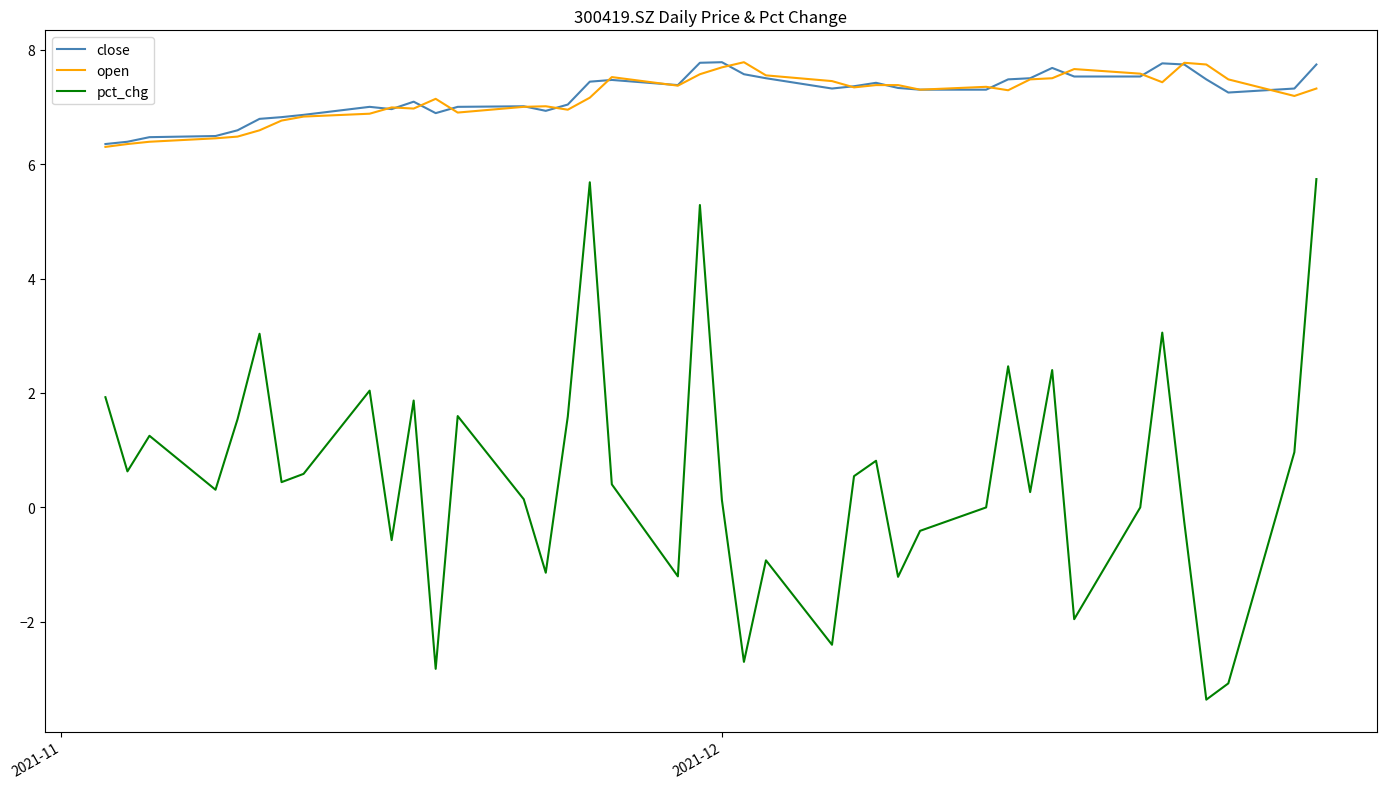

What is the lowest value of the pct_chg series?

-3.4